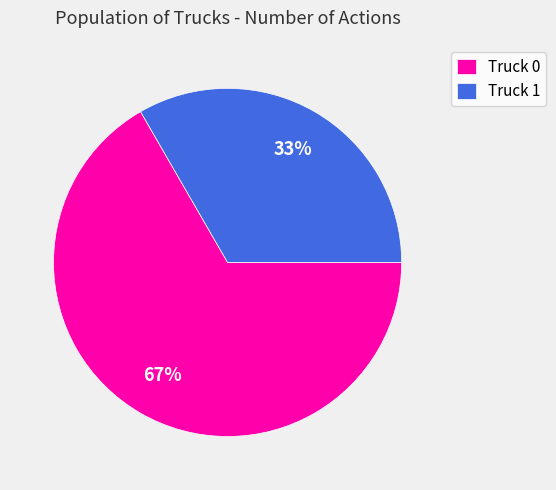

True or false: Truck 1 accounts for 27% of the total.

False